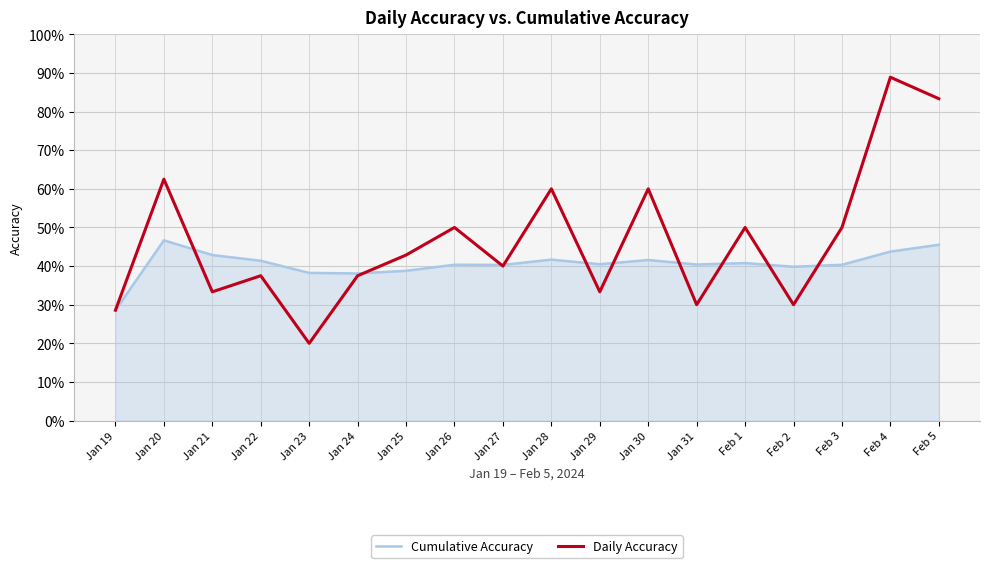

What is the average value of the Daily Accuracy series?

0.5